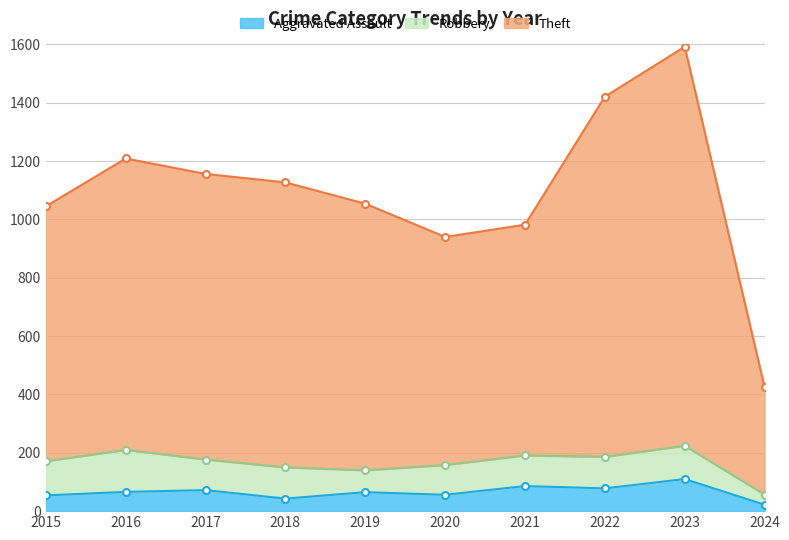

At which category is the sum across all series the highest?

2023